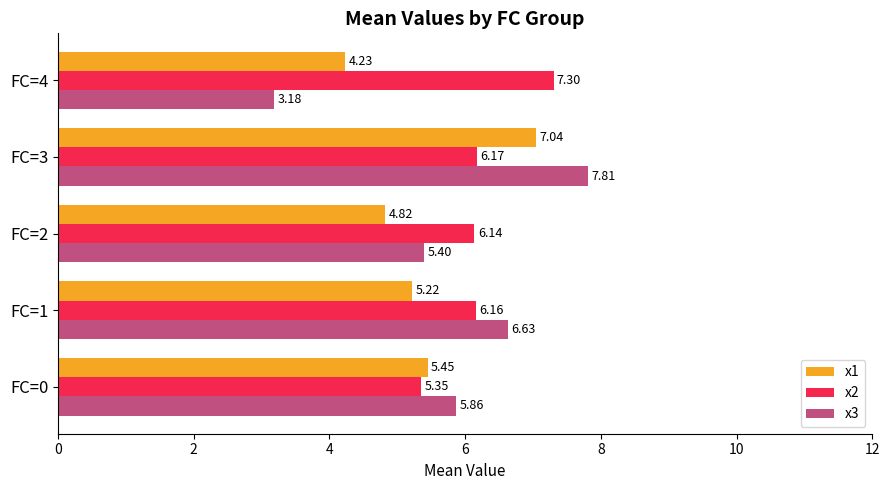

Rank the series by their maximum value, from highest to lowest.

x3, x2, x1